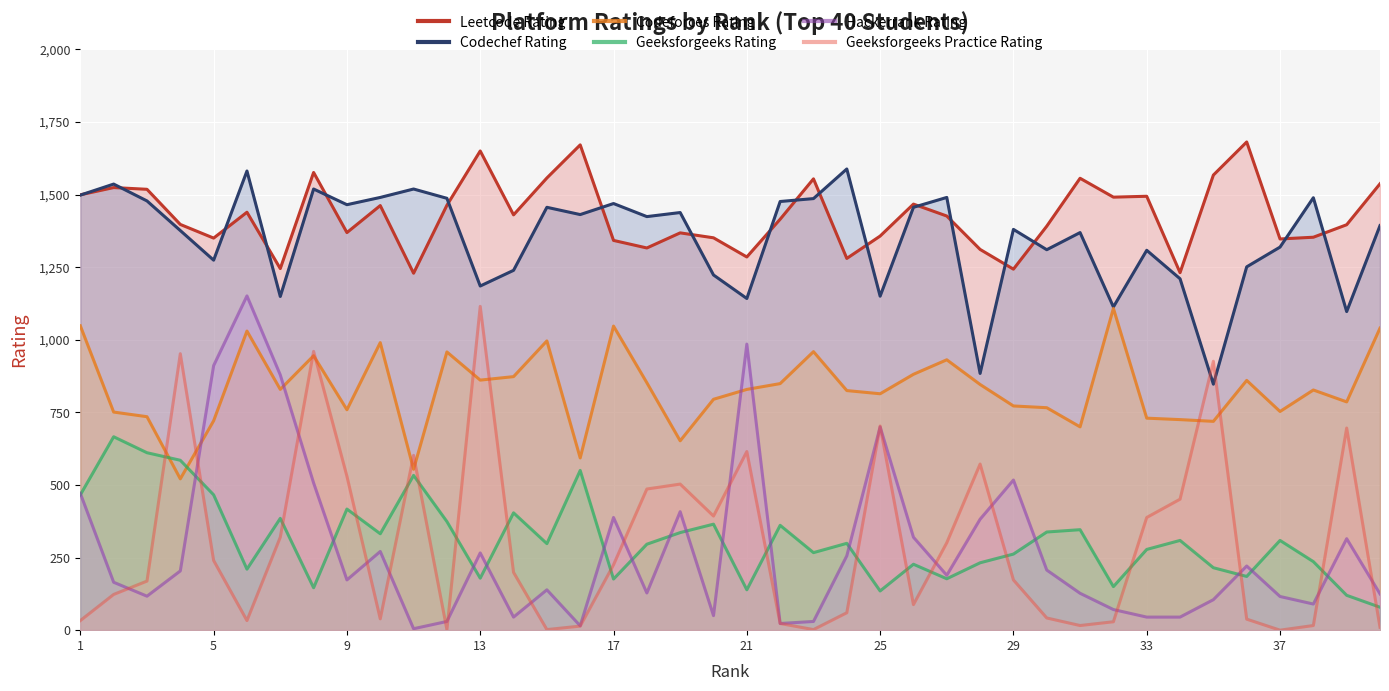

At how many categories does at least one series exceed 349?

40